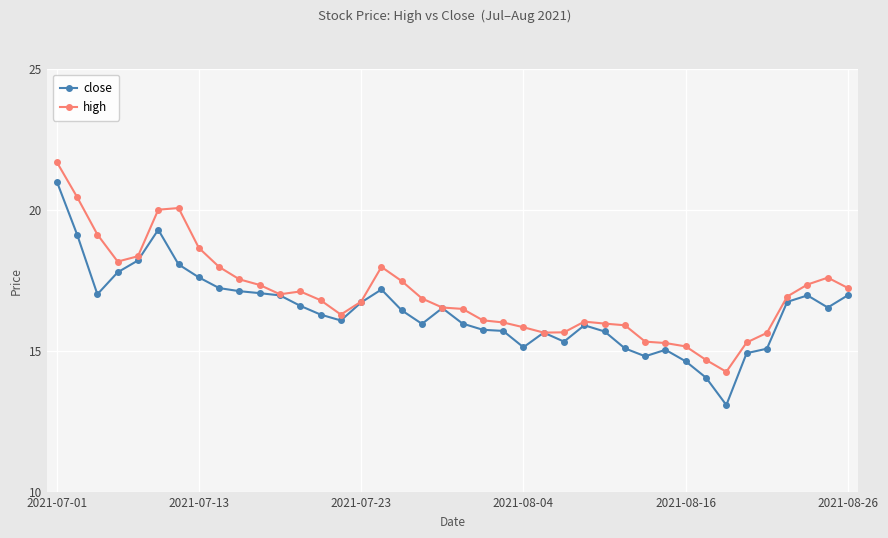

Rank the series by their maximum value, from highest to lowest.

high, close